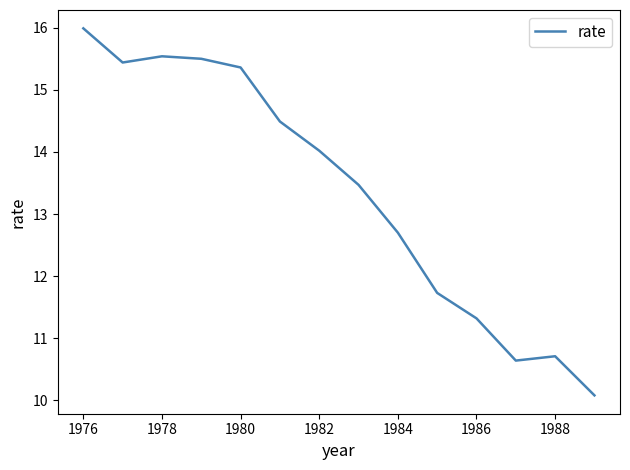

What is the difference between the maximum and minimum values?

5.9